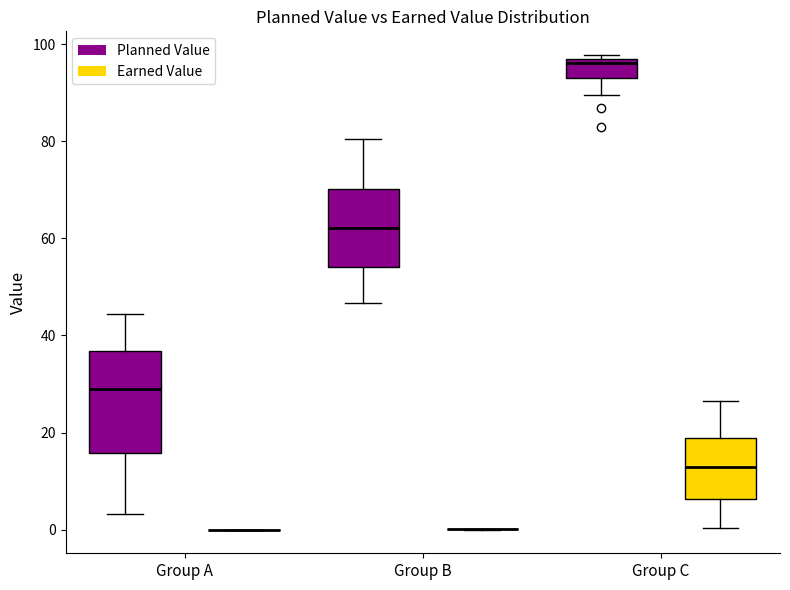

Reading left to right, transcribe this box plot: for each box, give where its median line is, the range the box spans, and where its two whiskers end, as read against the y-axis. The values are not printed on the chart, so give them approximately, as read against the axis.

Group A (Planned Value): median 28, box 16 to 36, whiskers 4 to 44
Group A (Earned Value): box collapsed to a line at 0, whiskers 0 to 0
Group B (Planned Value): median 62, box 54 to 70, whiskers 46 to 80
Group B (Earned Value): box collapsed to a line at 0, whiskers 0 to 0
Group C (Planned Value): median 96 (just below the box's upper edge), box 94 to 96, whiskers 90 to 98
Group C (Earned Value): median 12, box 6 to 18, whiskers 0 to 26